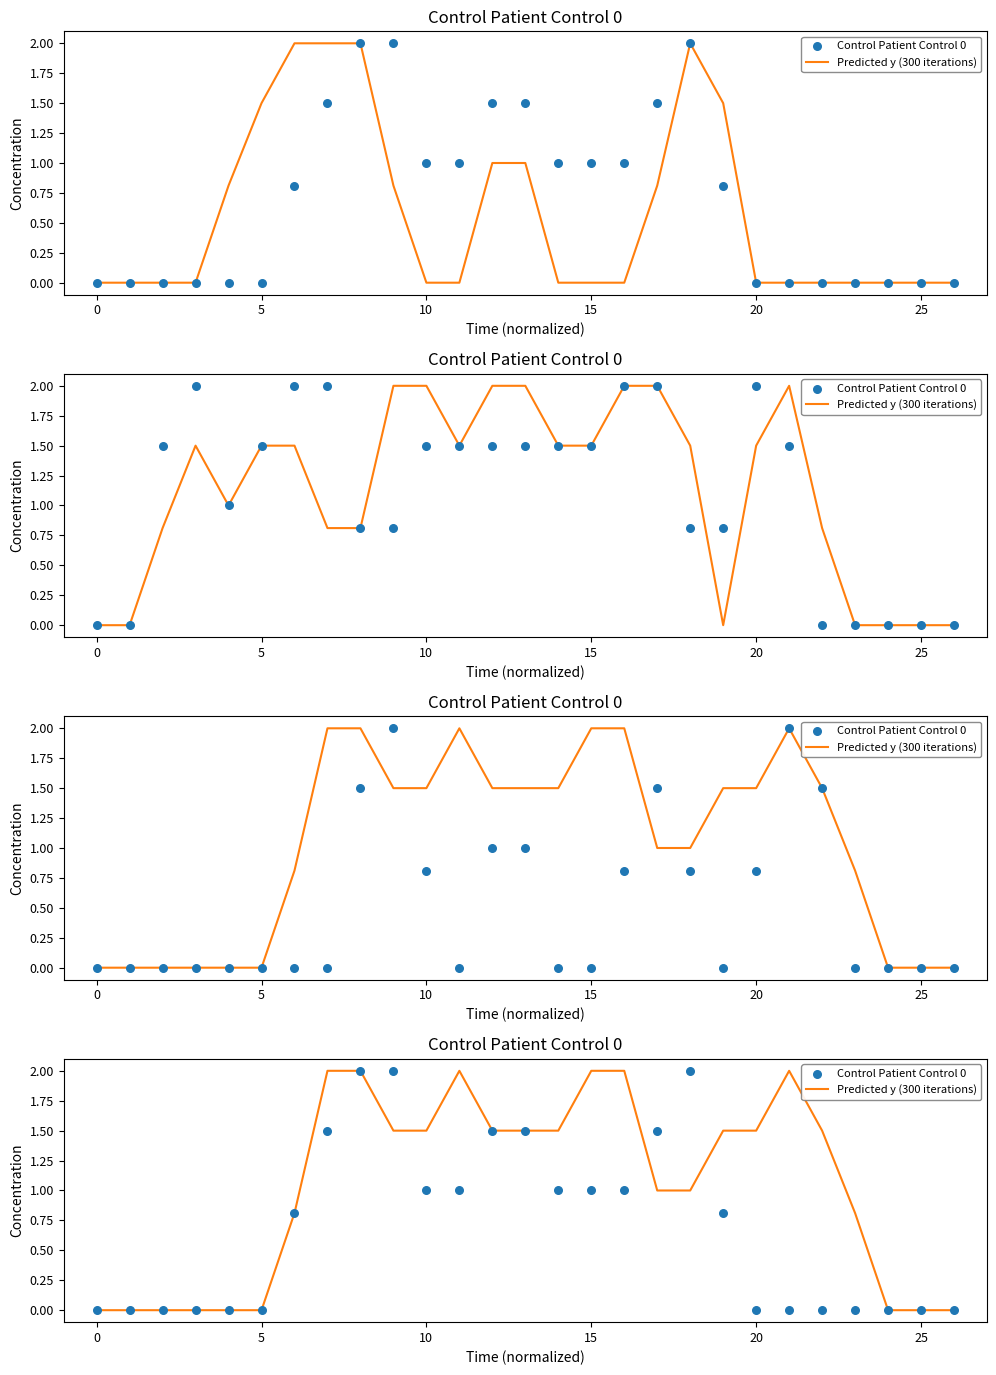

Which series reaches the maximum Y coordinate?

Predicted y (300 iterations)